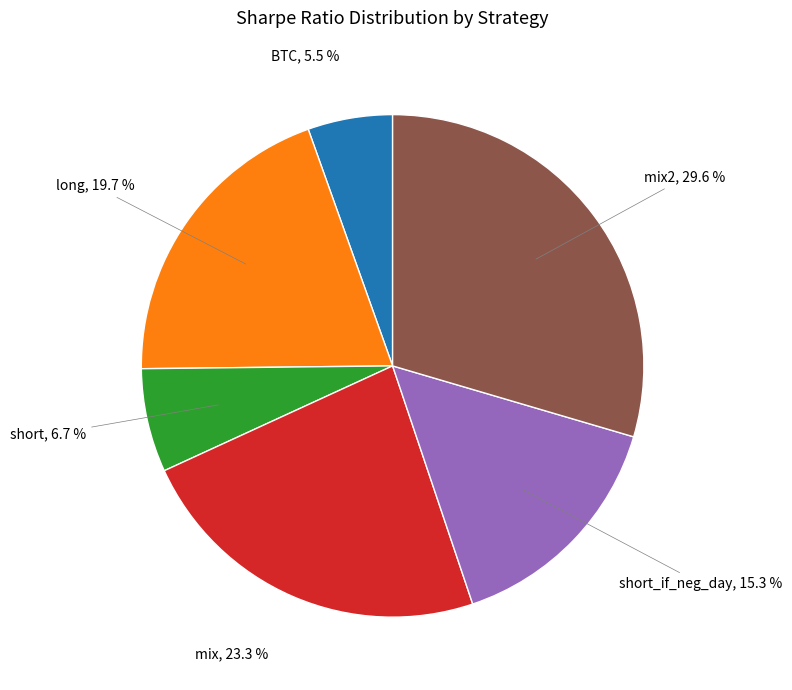

Is there any slice that represents more than half of the pie?

No